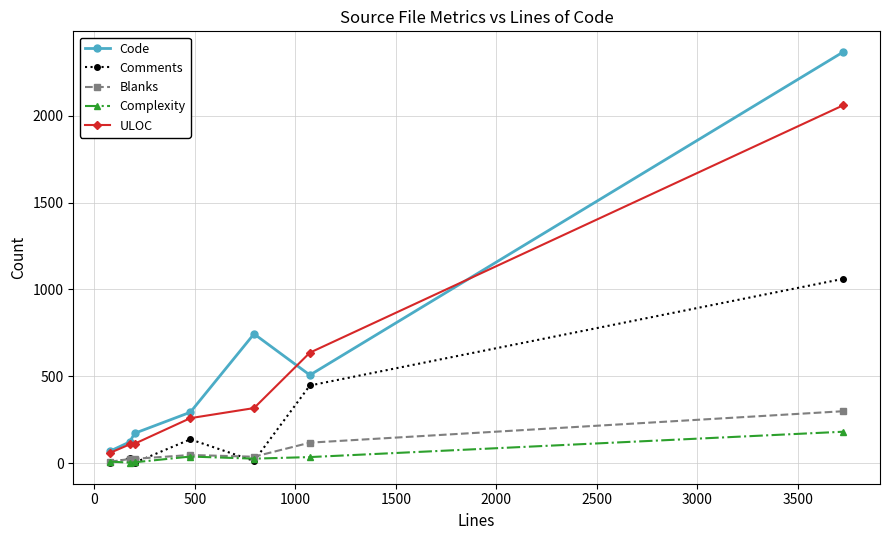

Which series has the widest spread of values?

Code